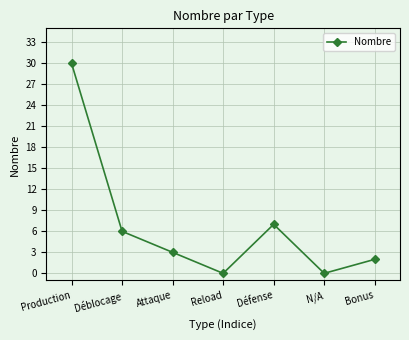

What is the sum of all values?

48